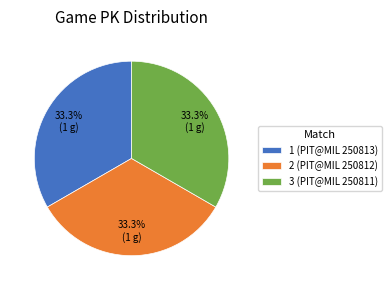

What percentage is the 3 (PIT@MIL 250811) slice, to the nearest percent?

33%